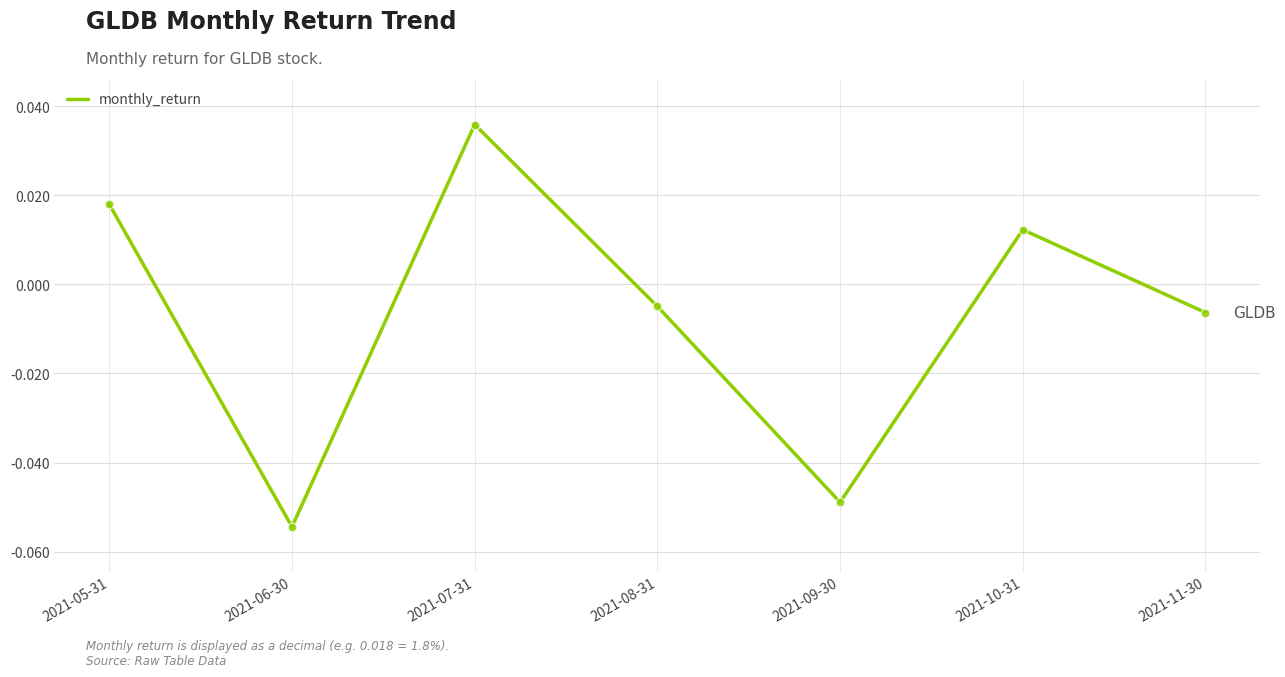

Between 2021-05-31 and 2021-09-30, which is larger?

2021-05-31